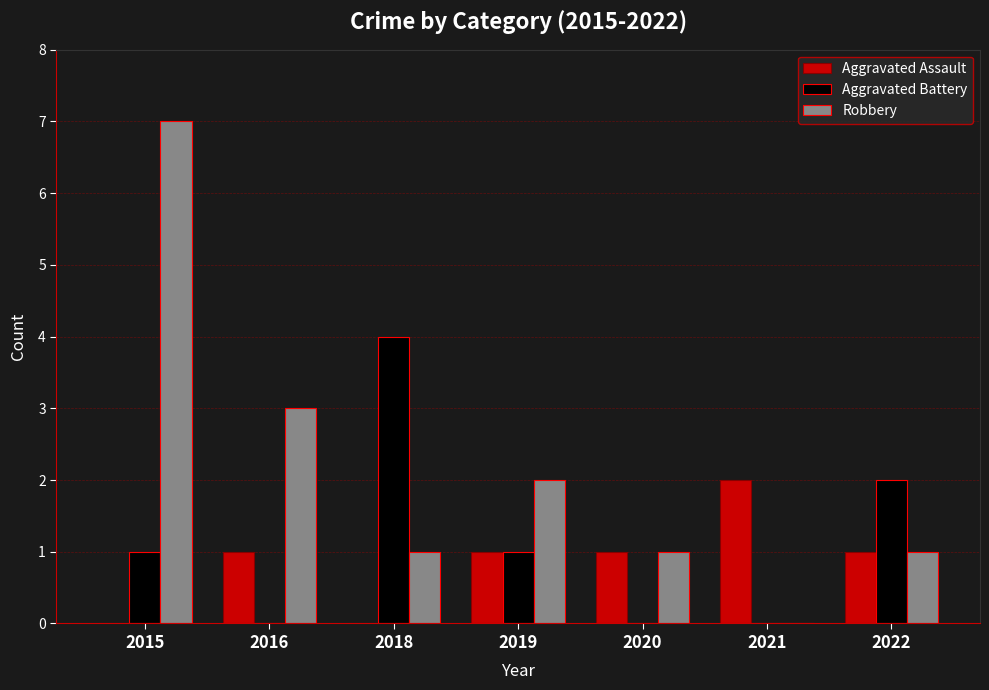

Which series has the widest spread of values?

Robbery